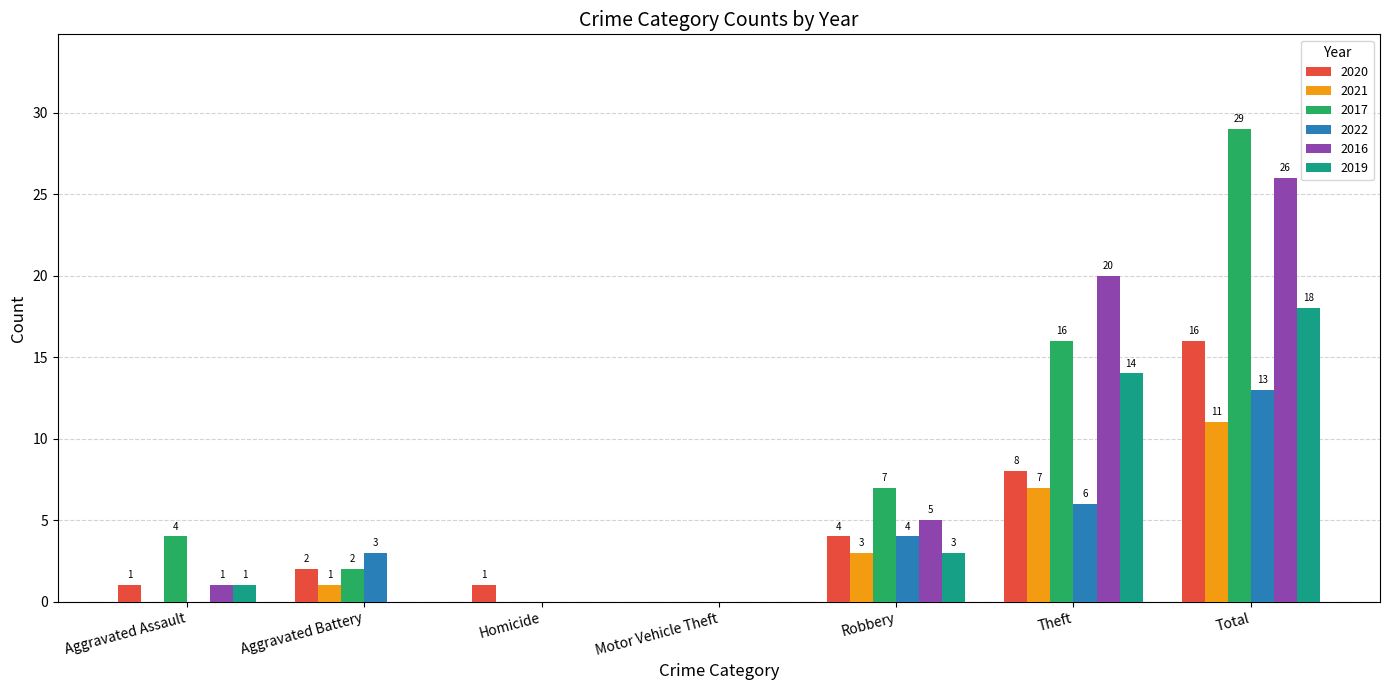

Does the chart contain stacked bars?

No